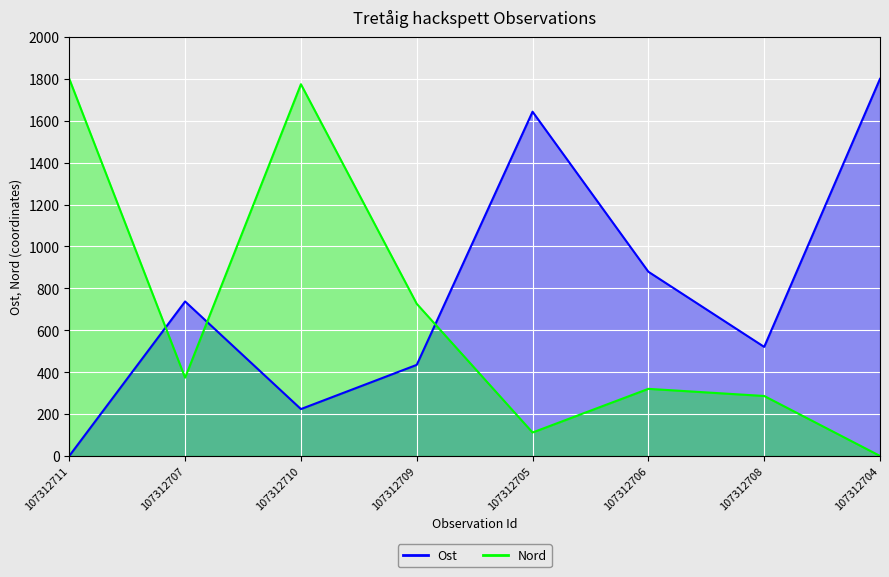

True or false: Nord has more than 2 interior local peaks.

False